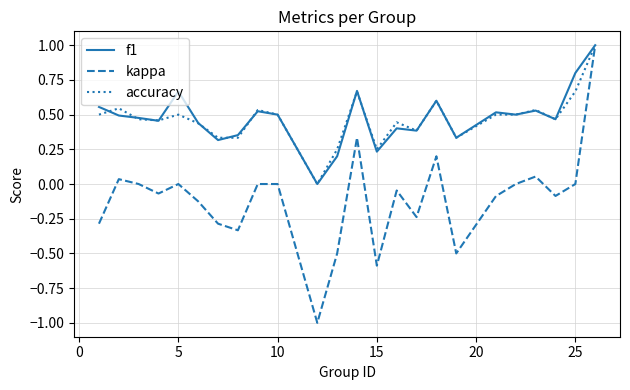

Which series has the widest spread of values?

kappa